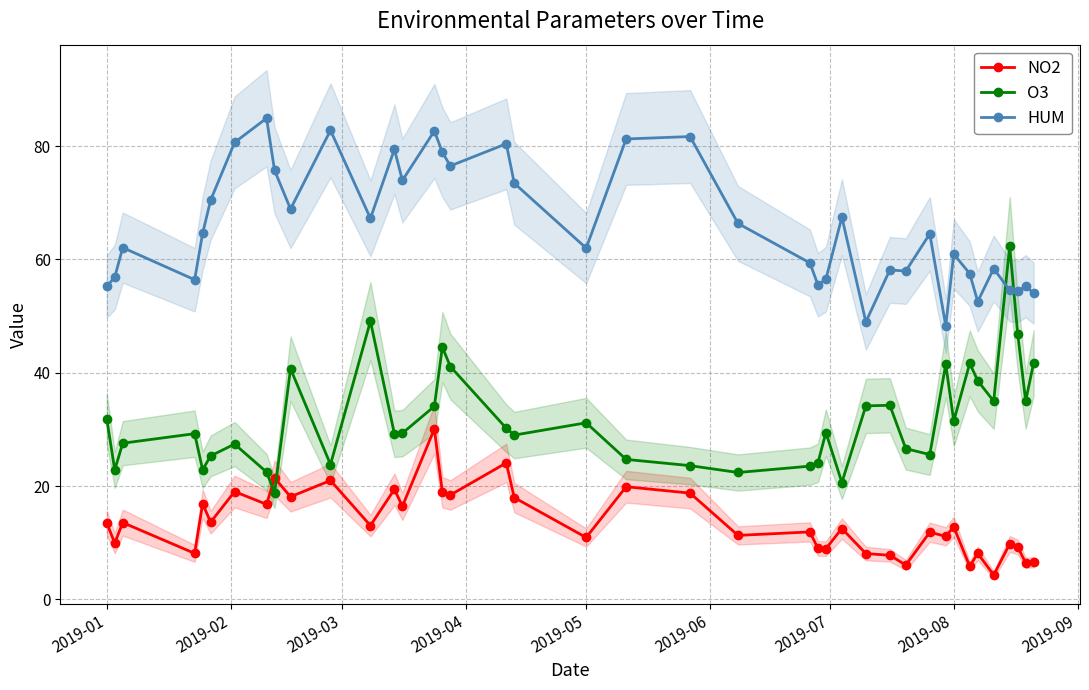

How many lines are shown in the chart?

3